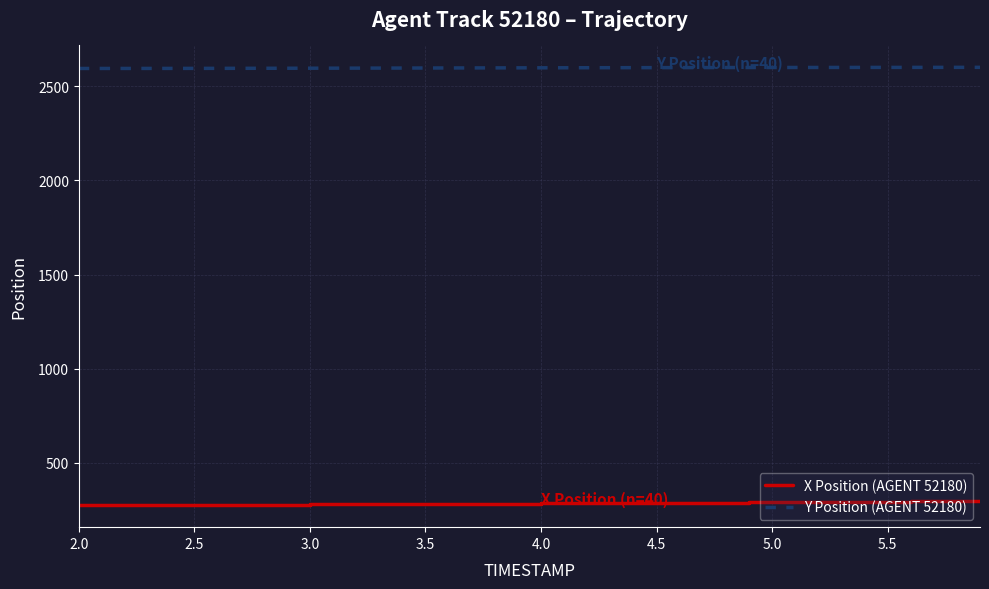

Which series has the largest total across all categories?

Y Position (AGENT 52180)